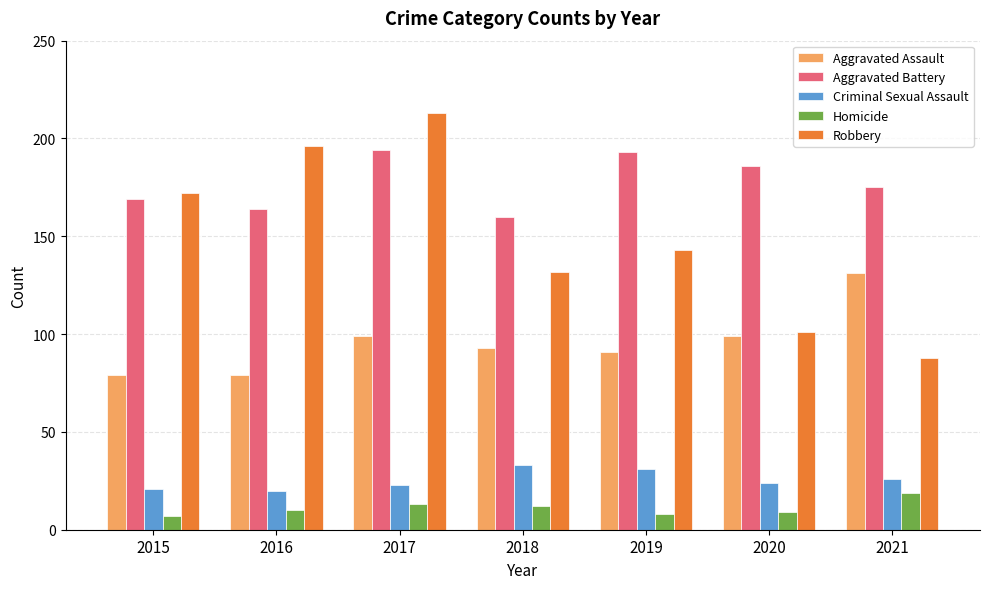

Which series has the largest range (max minus min)?

Robbery